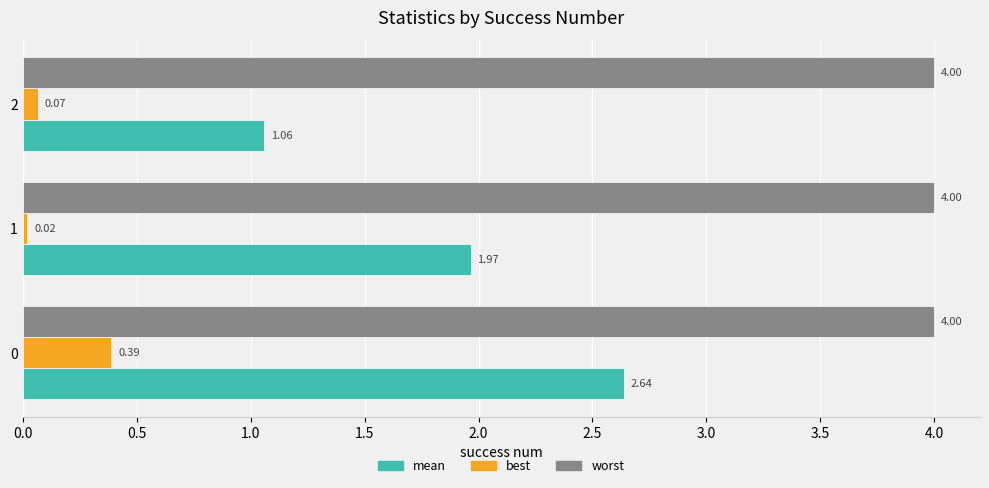

What is the maximum value for worst?

4.0